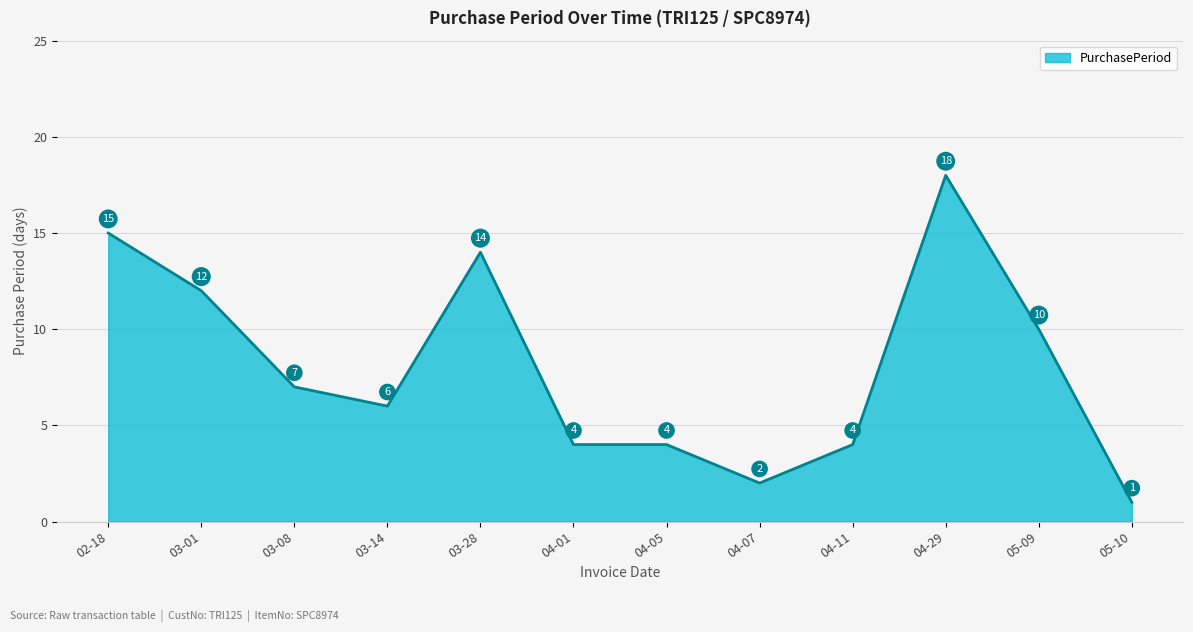

Where is the data nearest to the value 9?

05-09